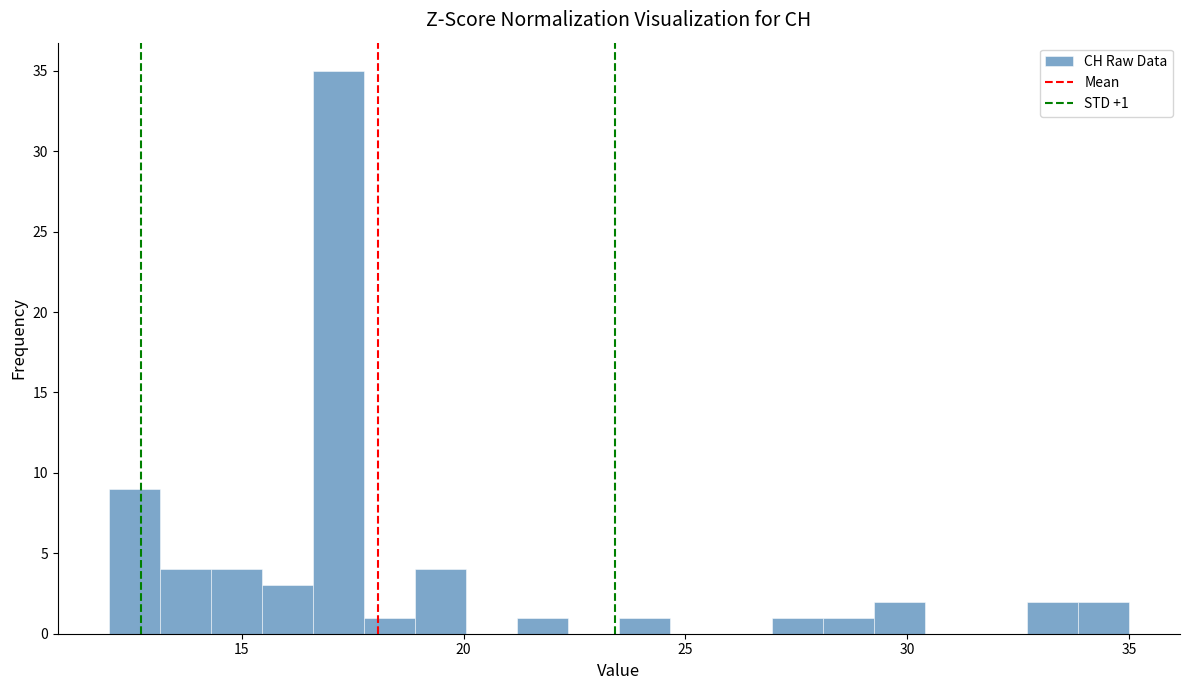

Around what value on the x-axis is the tallest bar? Give the approximate position of its centre, as read against the axis.

17.0